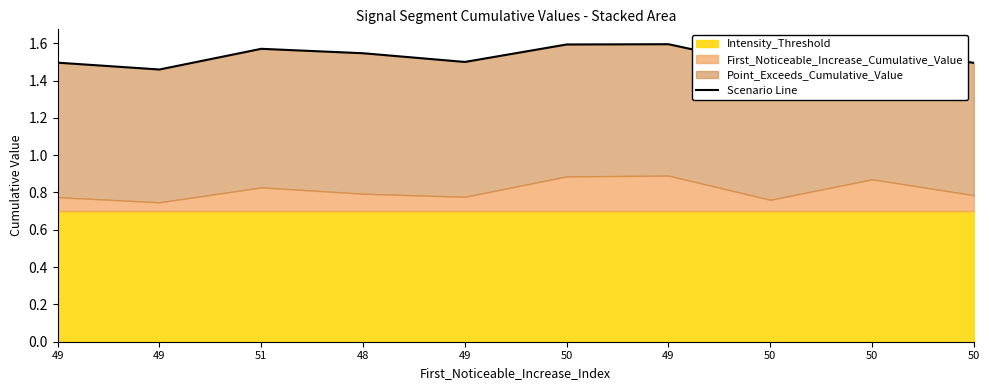

Rank the categories by value from highest to lowest.

49, 50, 50, 51, 48, 49, 49, 50, 50, 49